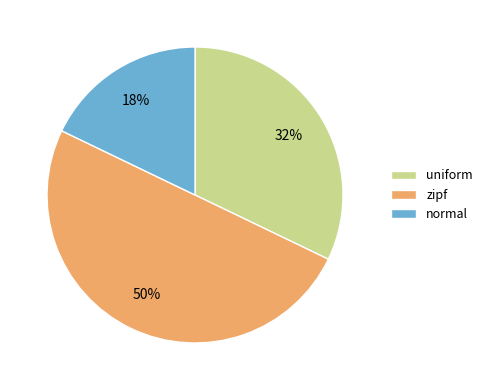

To the nearest percent, what percentage of the pie is normal?

18%